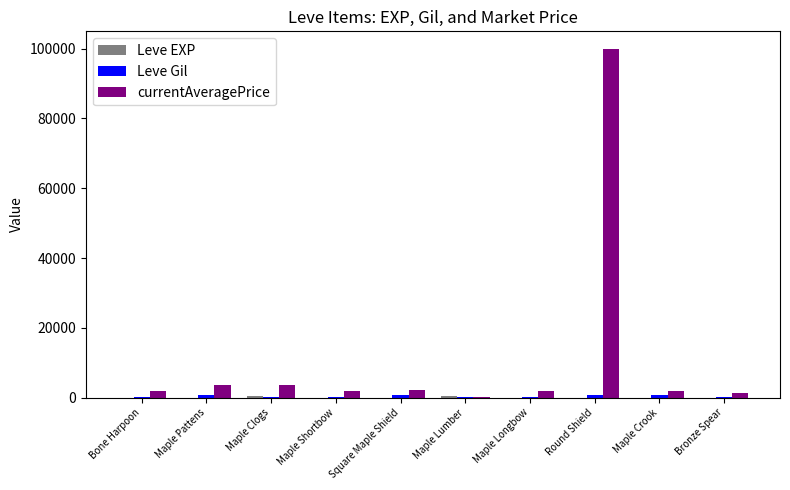

What is the maximum value shown in the chart?

99975